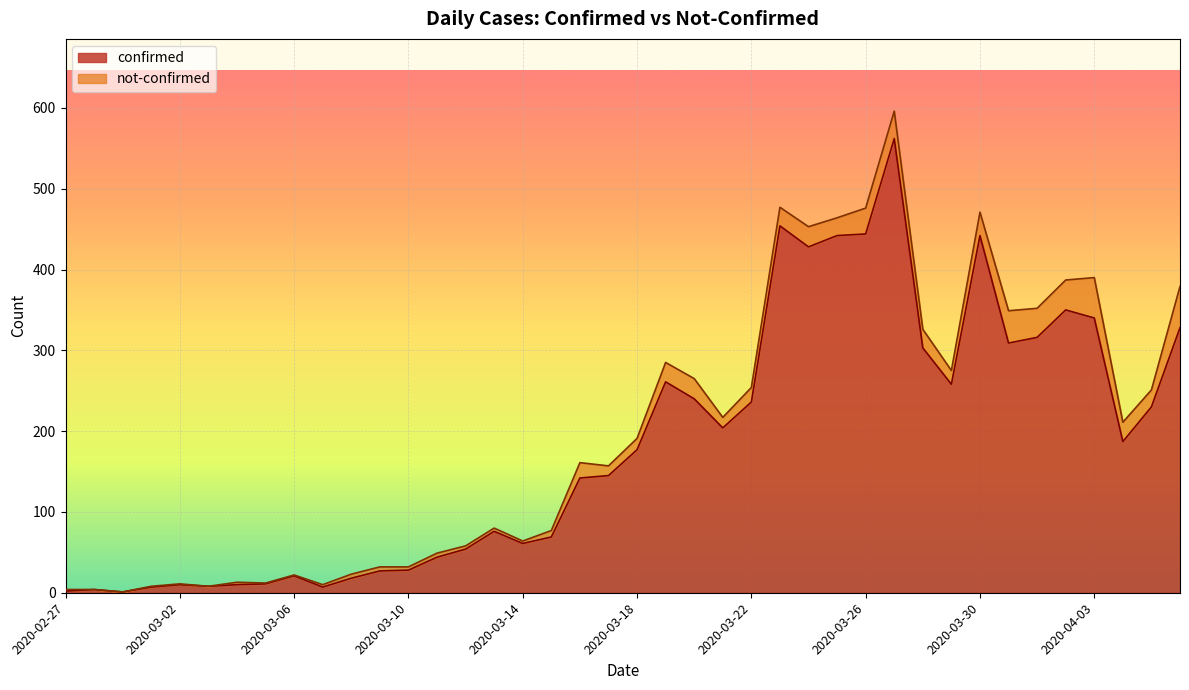

How many points are higher than both their immediate neighbors (excluding endpoints)?

9